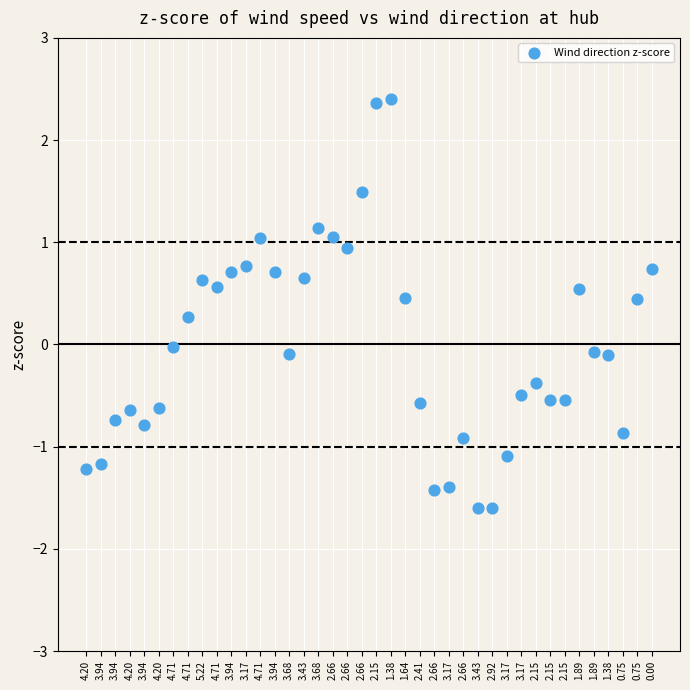

What is the range of Y values (max minus min)?

4.0